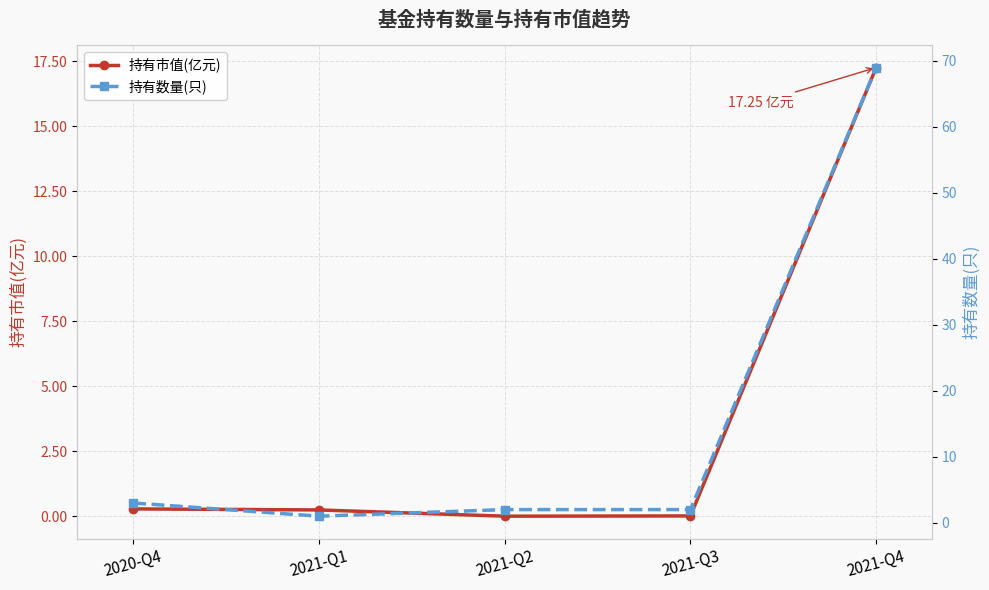

What is the difference between the 持有数量(只) values at 2020-Q4 and 2021-Q4?

66.0